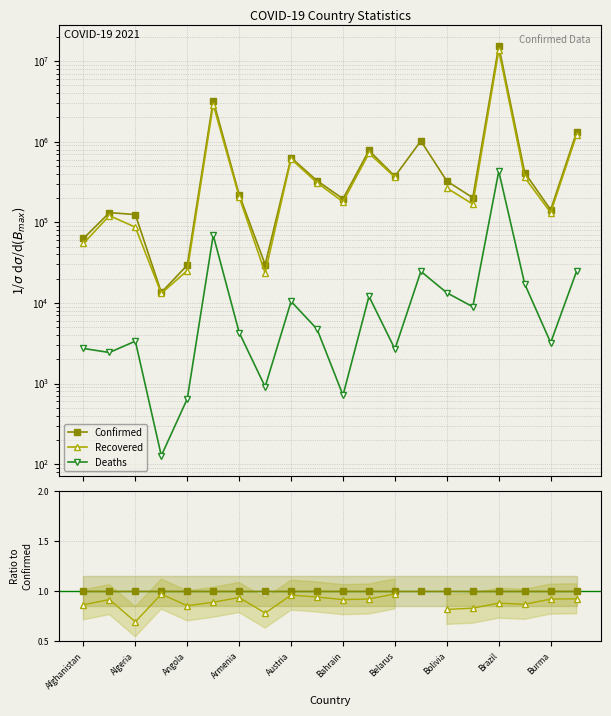

True or false: Confirmed and Deaths intersect in this chart.

False